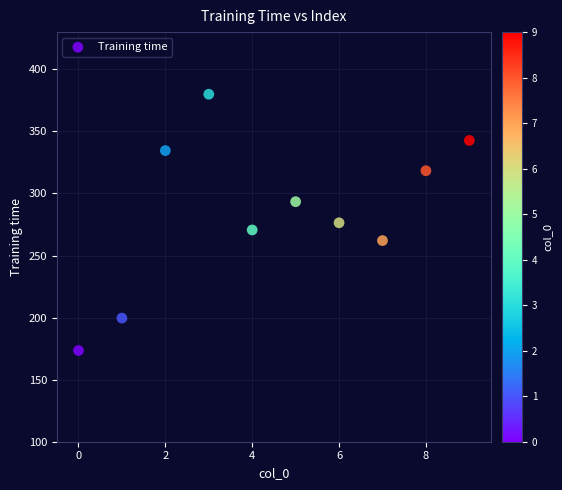

What is the range of Y values (max minus min)?

206.5